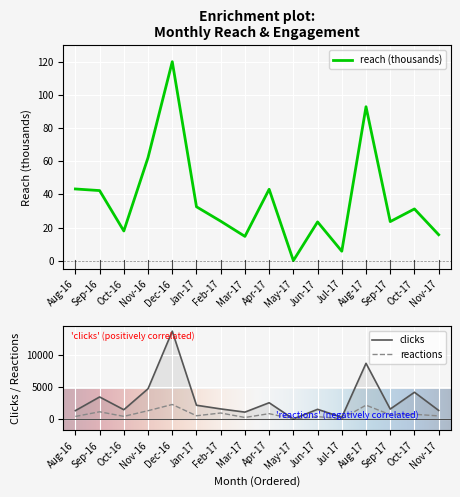

How many interior local peaks does the clicks series have?

6